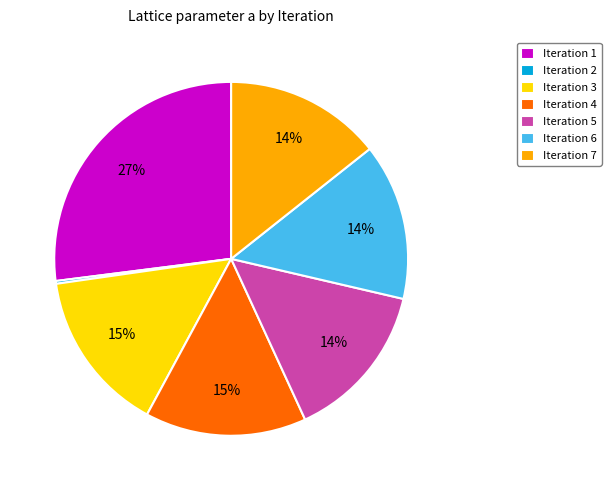

What is the ratio of the value at Iteration 6 to the value at Iteration 7?

1.0